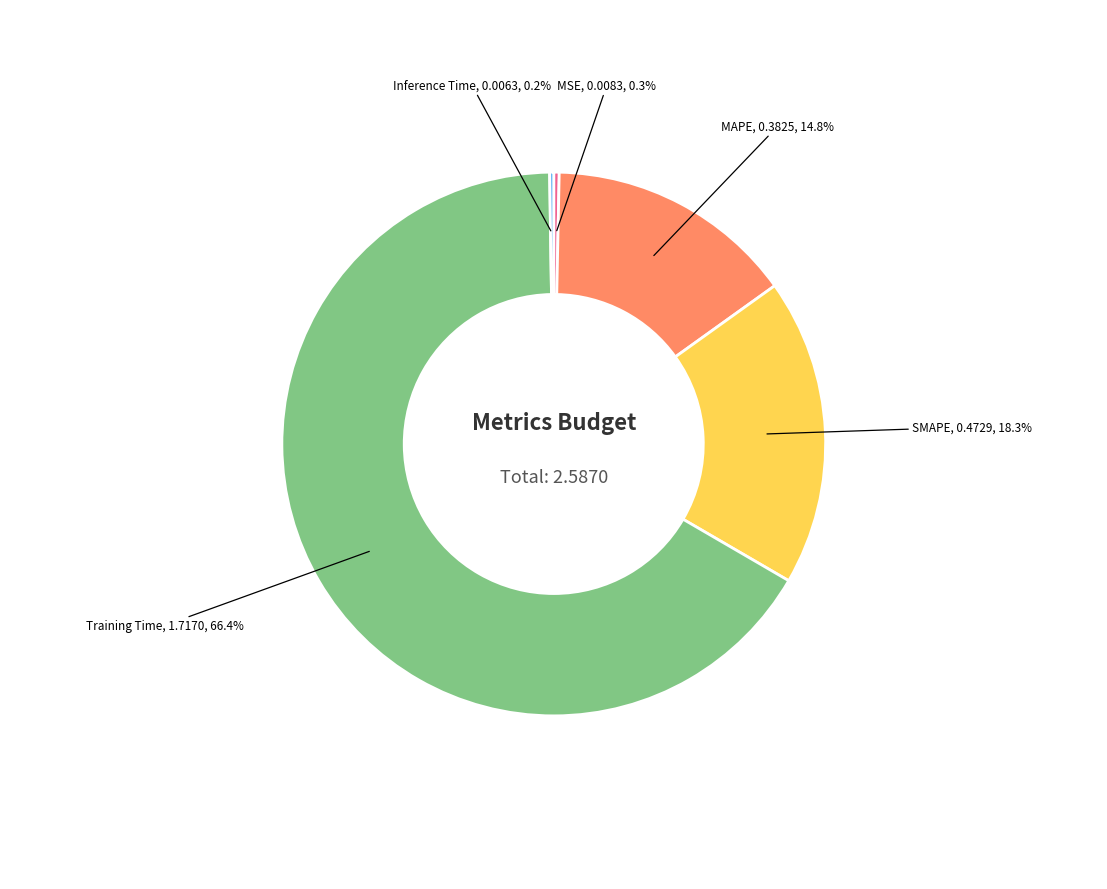

Is there any slice that represents more than half of the pie?

Yes